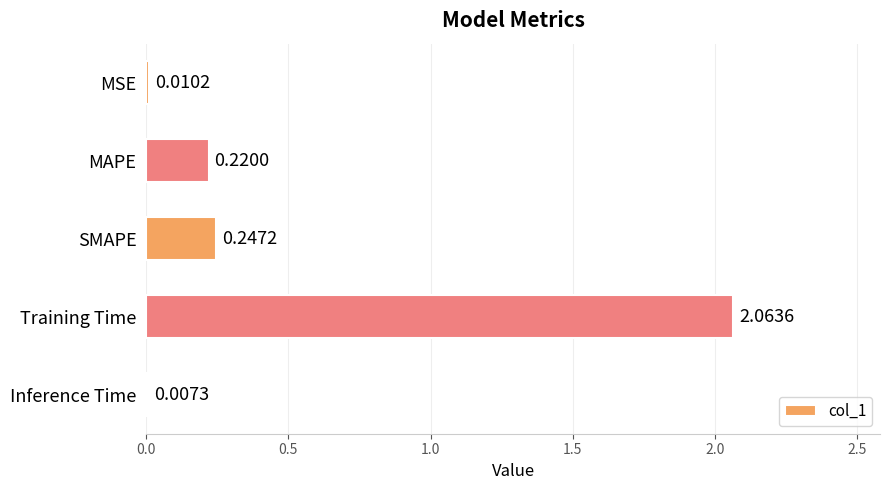

Where is the data nearest to the value 1?

SMAPE